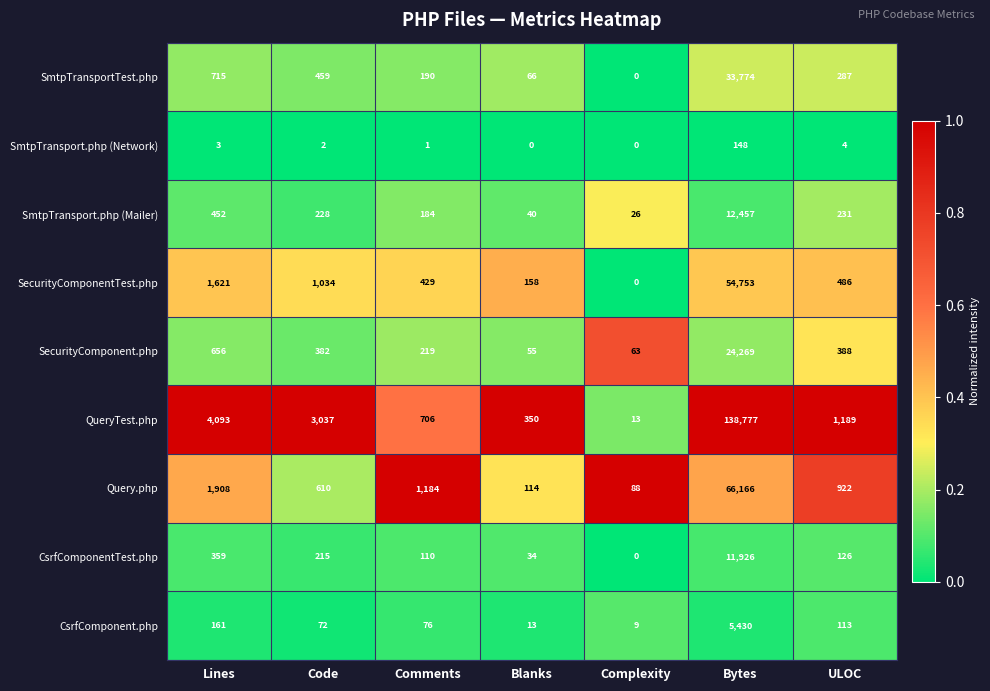

What is the difference between the SmtpTransportTest.php values at Comments and Code?

269